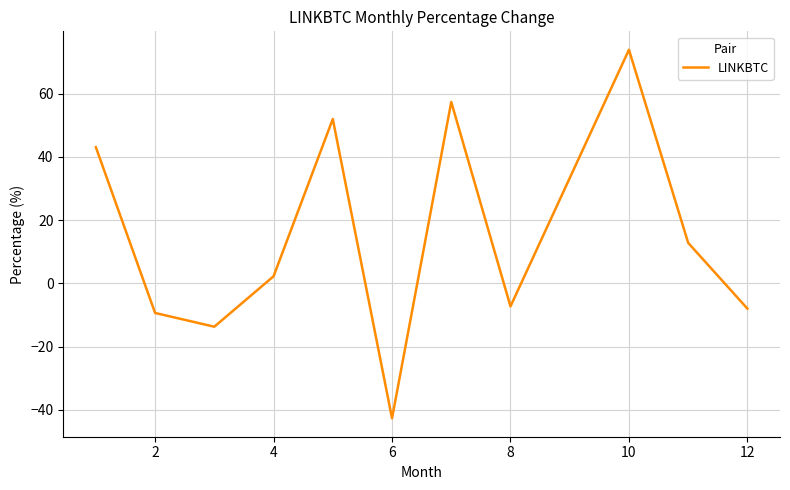

What is the greatest value displayed?

73.9